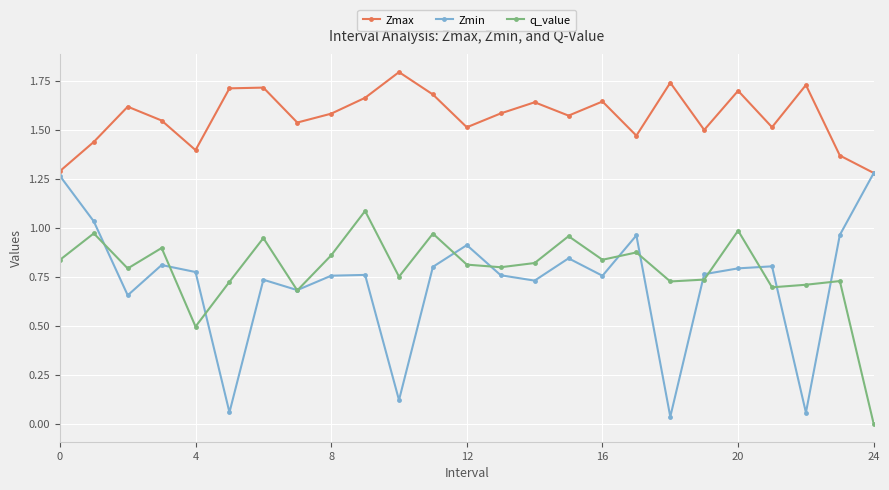

Rank the series by their maximum value, from lowest to highest.

q_value, Zmin, Zmax